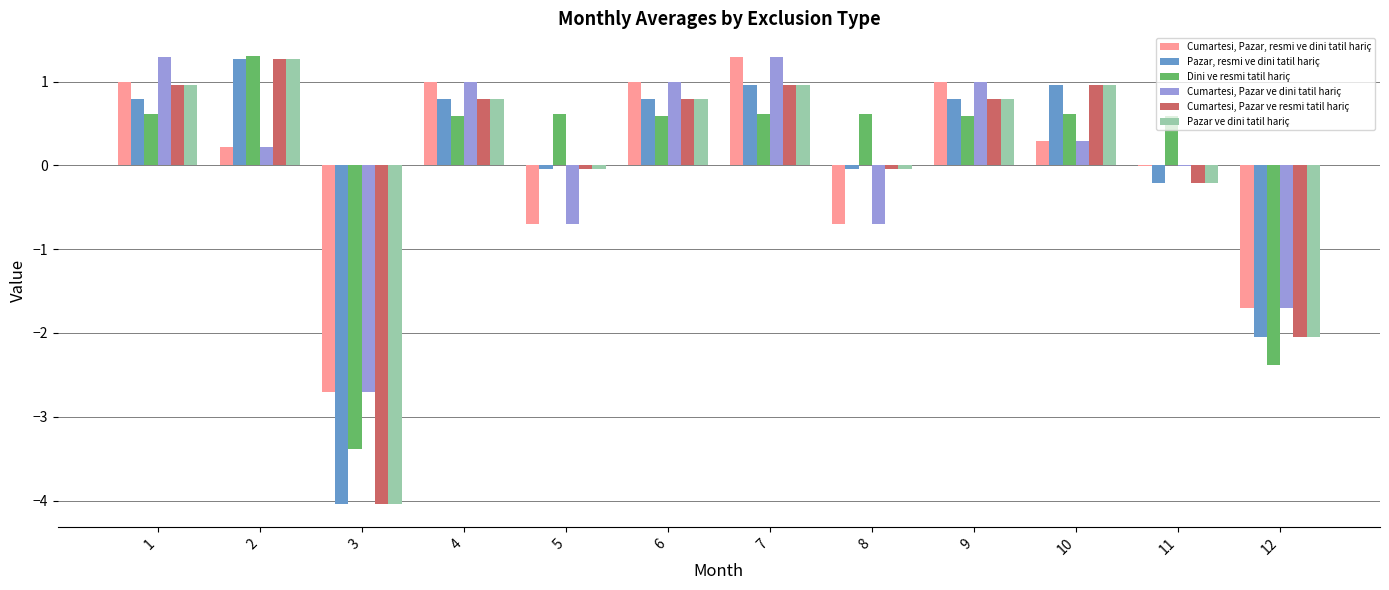

What is the difference between the Cumartesi, Pazar ve resmi tatil hariç values at 1 and 3?

5.0